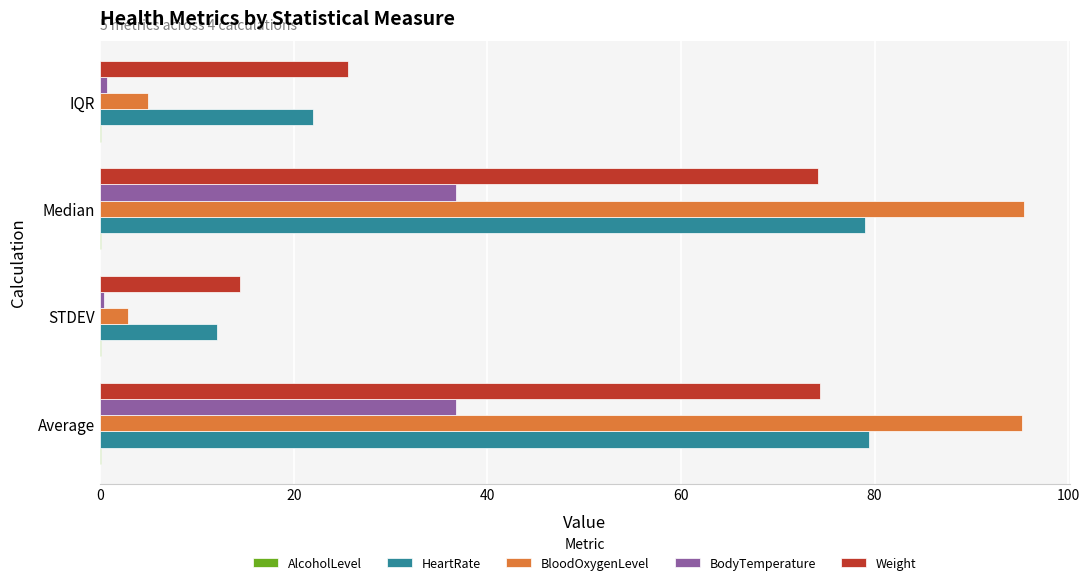

What is the average value of the BloodOxygenLevel series?

49.6